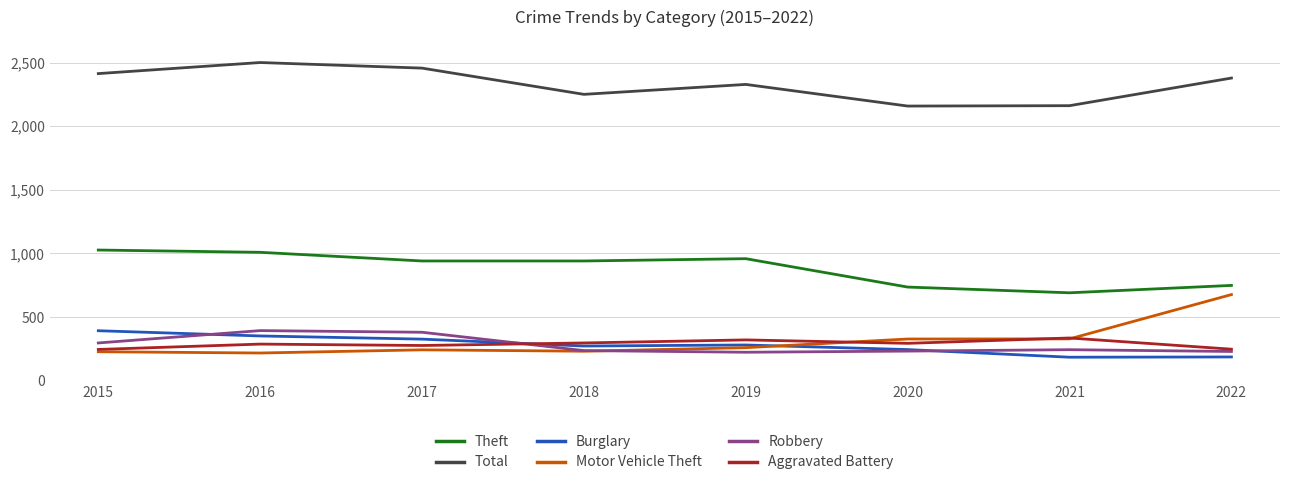

True or false: Theft and Burglary intersect in this chart.

False